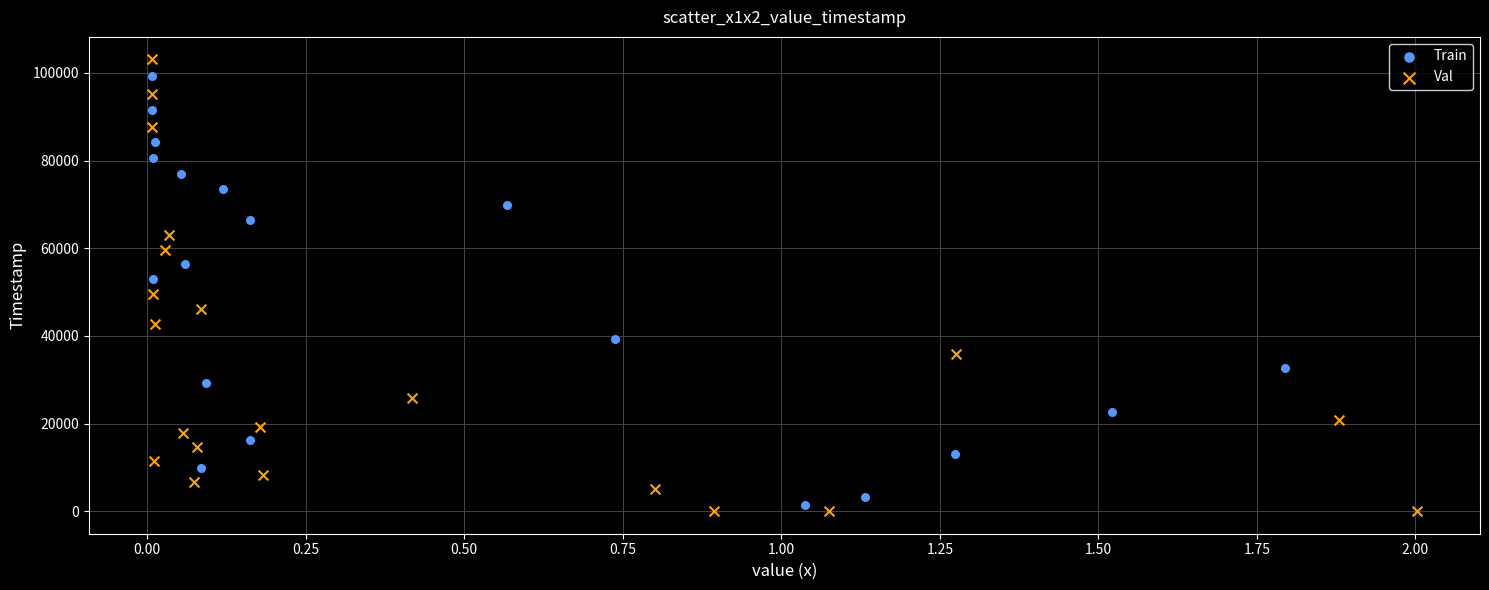

Which series has the widest spread of Y values?

Val